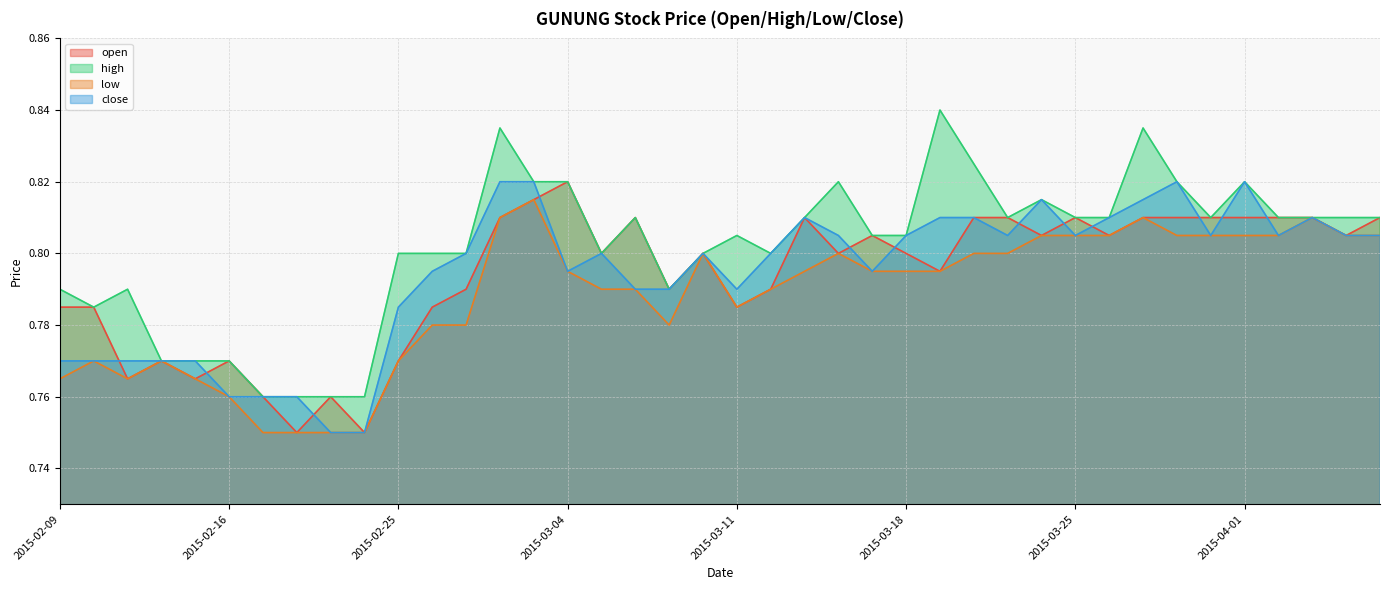

True or false: high and close cross at least once.

False